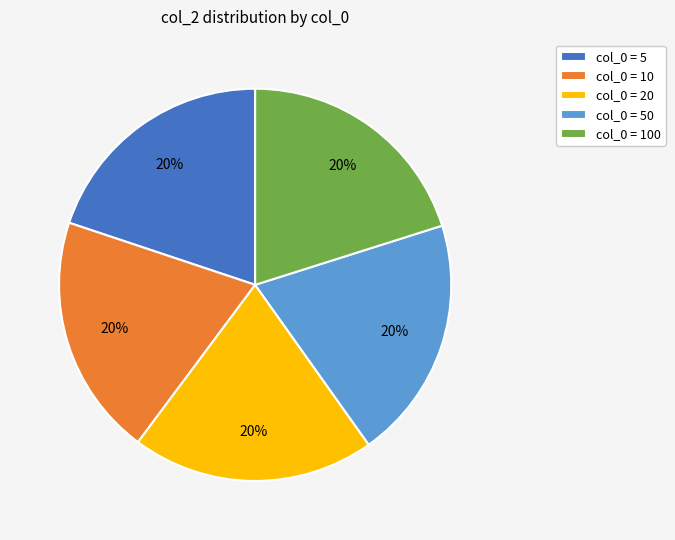

What percentage is the col_0 = 50 slice, to the nearest percent?

20%